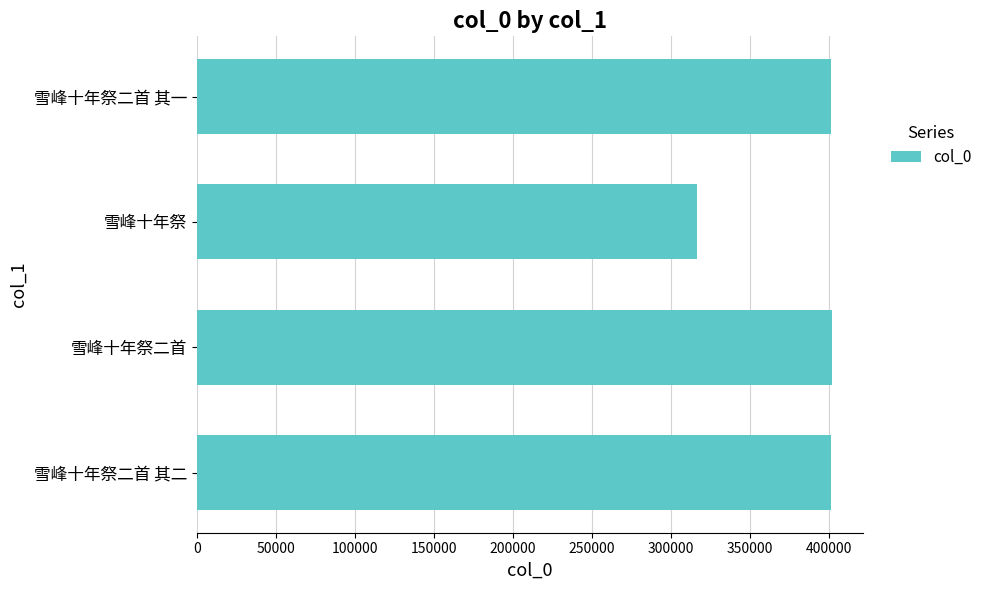

Approximately how many times larger is the value at 雪峰十年祭 compared to 雪峰十年祭二首?

0.8